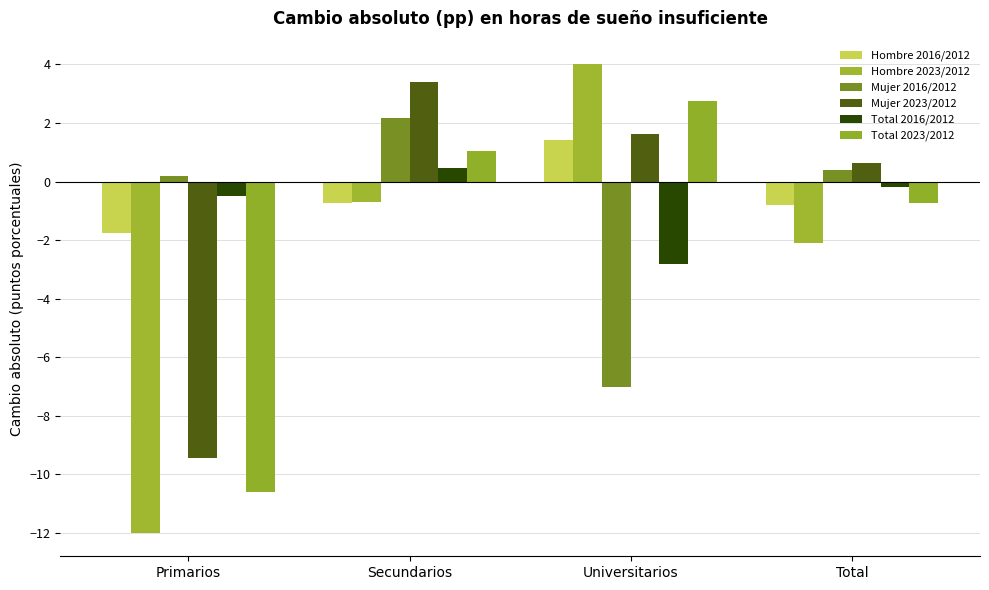

Which series has the largest total across all categories?

Hombre 2016/2012